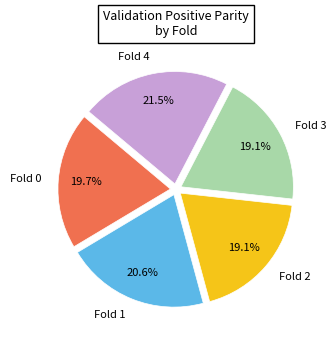

The Fold 3 slice represents 6% of the pie. True or false?

False